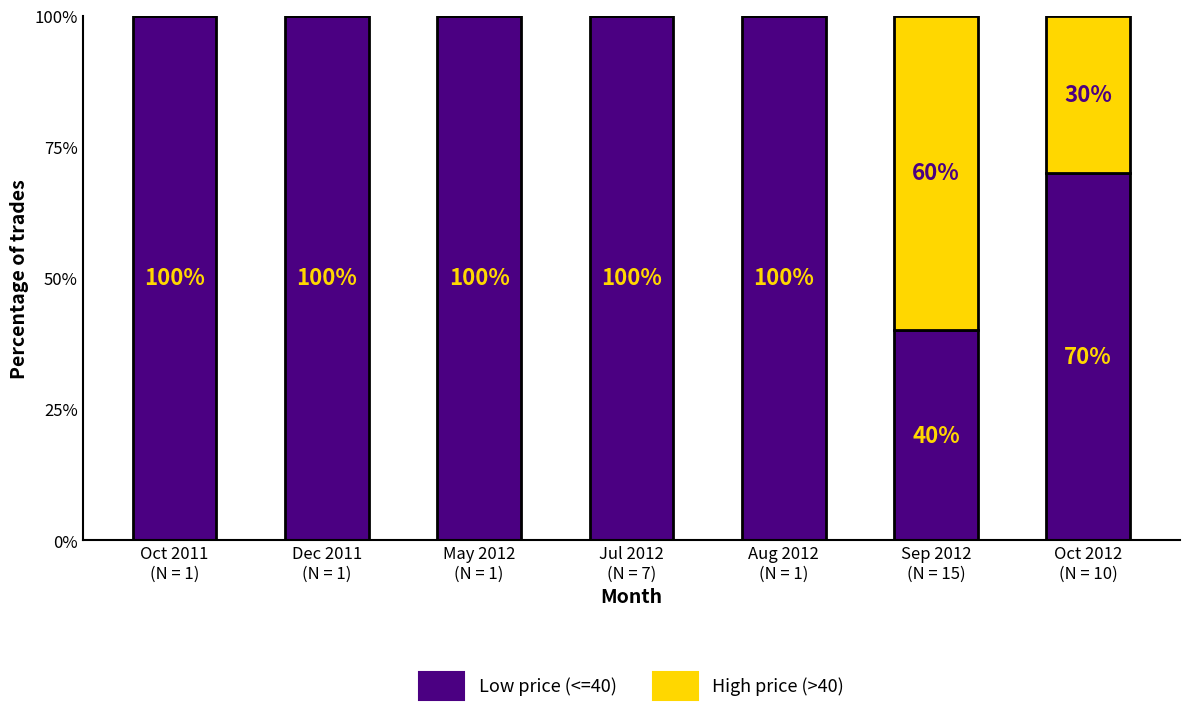

What is the maximum value for Low price (<=40)?

100